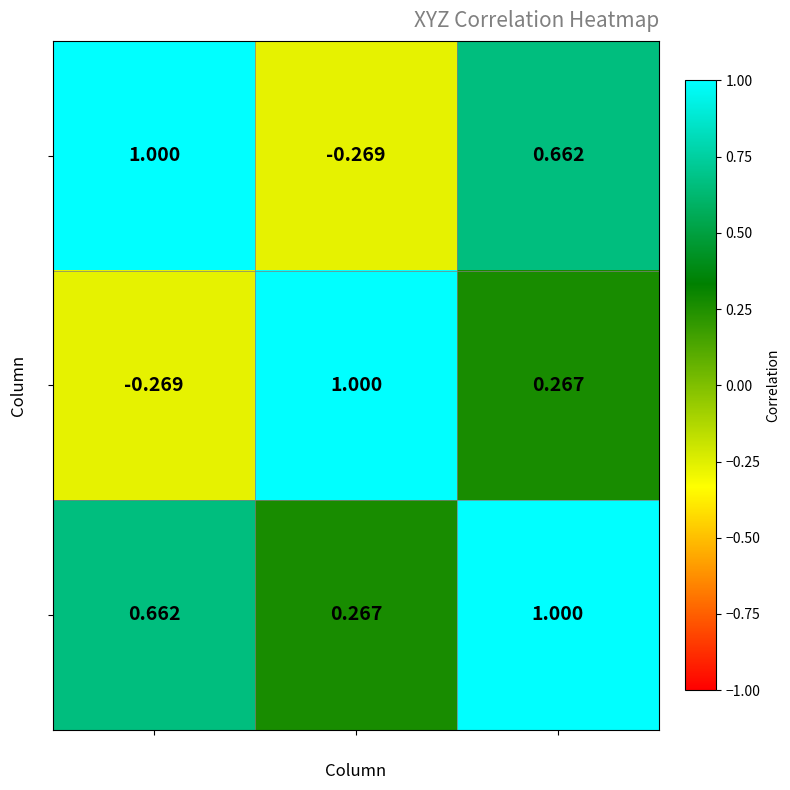

Which series has the largest total across all categories?

Z